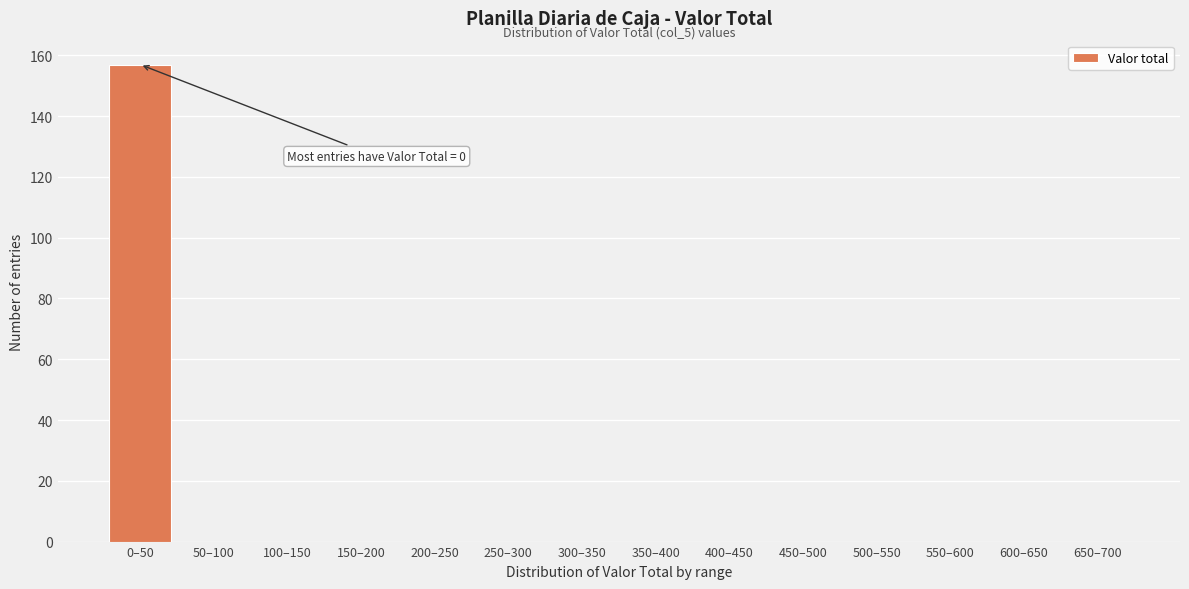

Reading left to right, transcribe all the data shown in this chart.

0–50=157	50–100=0	100–150=0	150–200=0	200–250=0	250–300=0	300–350=0	350–400=0	400–450=0	450–500=0	500–550=0	550–600=0	600–650=0	650–700=0